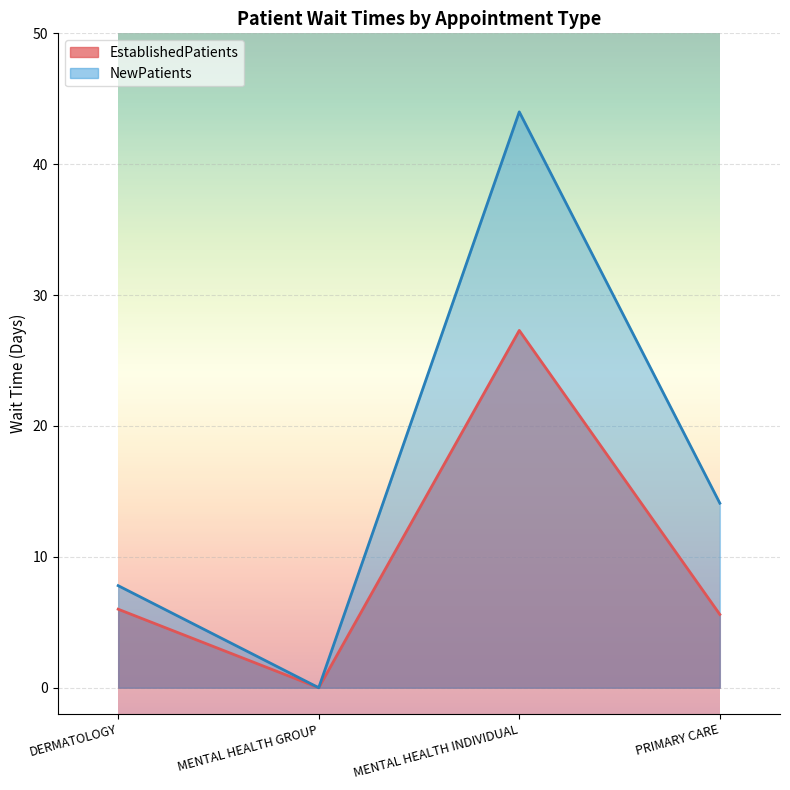

How many values in NewPatients are above zero?

3